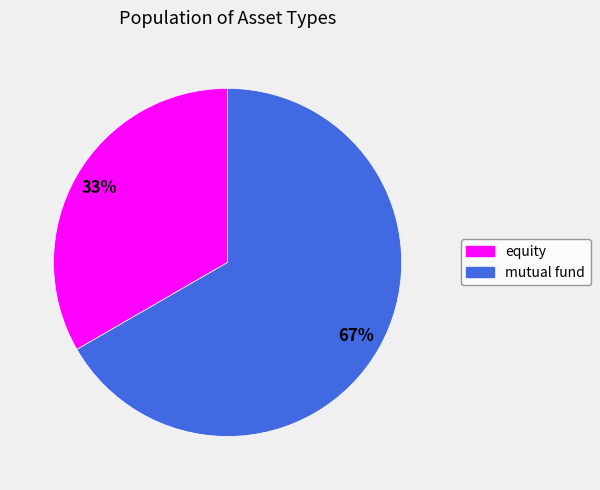

To the nearest percent, what percentage of the pie is equity?

33%